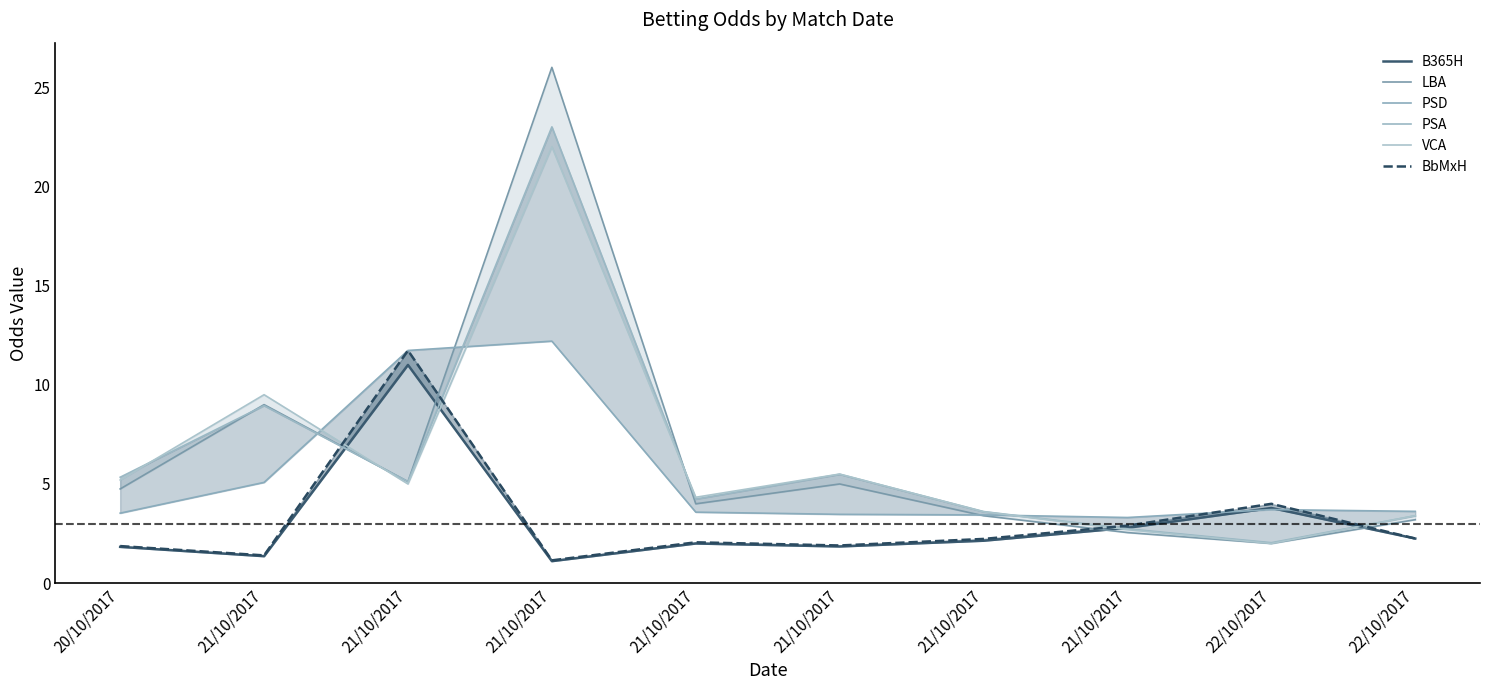

At 21/10/2017, list the series in order from smallest to largest.

B365H, BbMxH, PSD, PSA, LBA, VCA